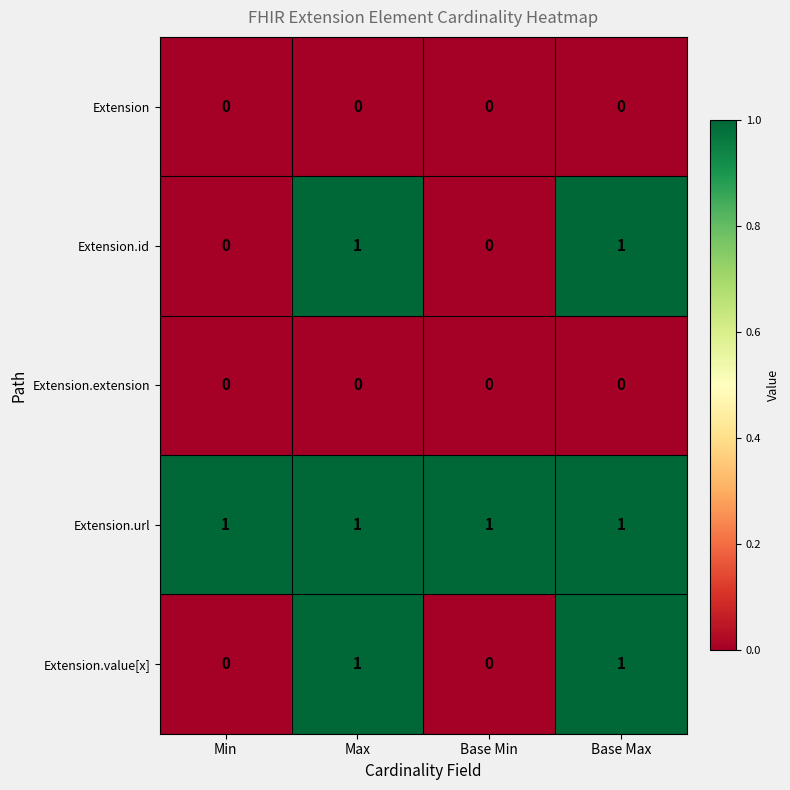

How many Extension.value[x] values are between 0 and 1?

4